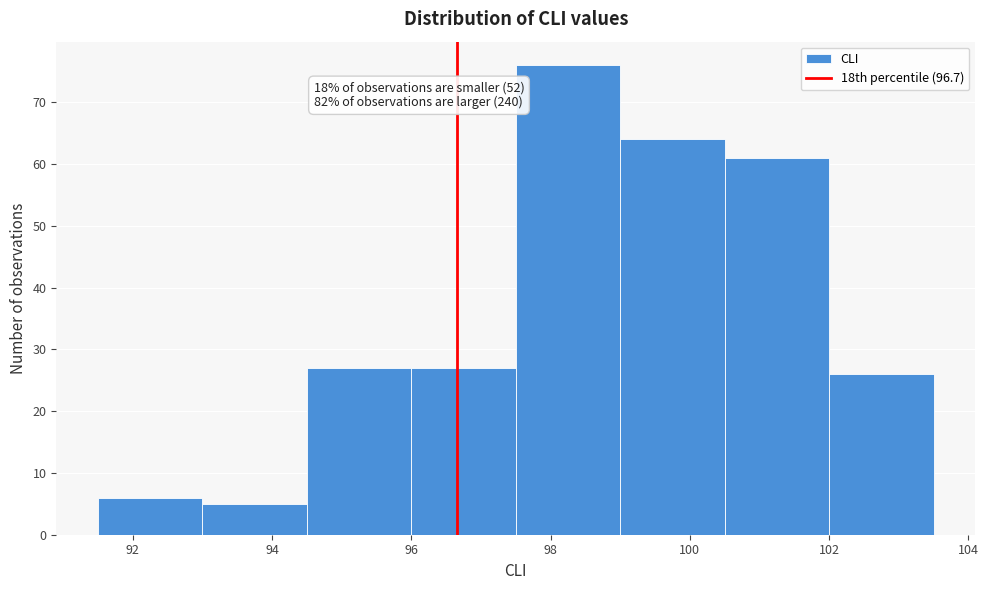

Which range on the x-axis has the tallest bar?

97.5 to 99.0